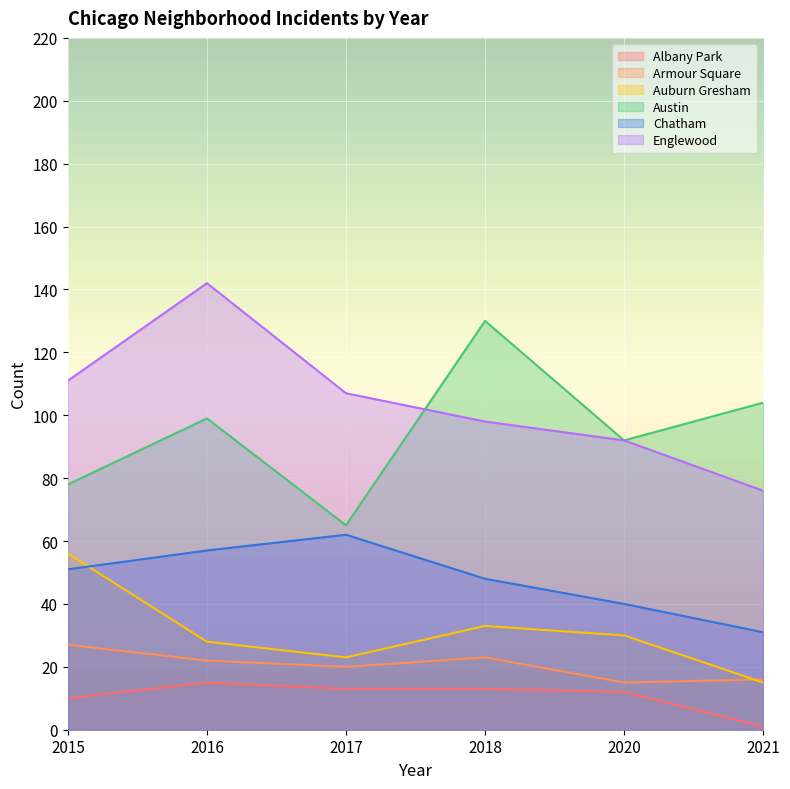

Which series changed the most between 2017 and 2018?

Austin